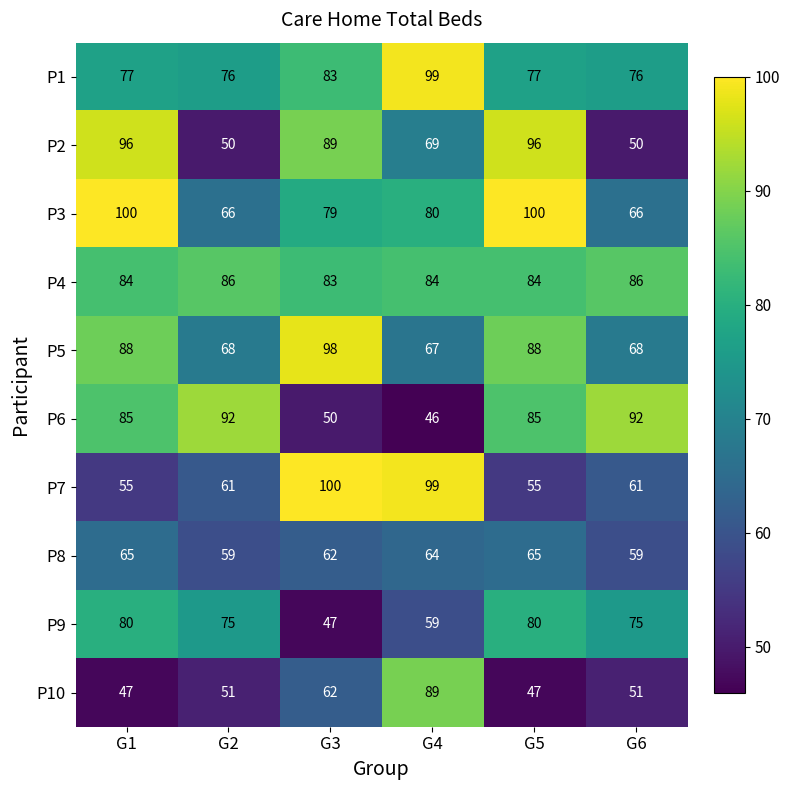

What is the highest value of the P5 series?

98